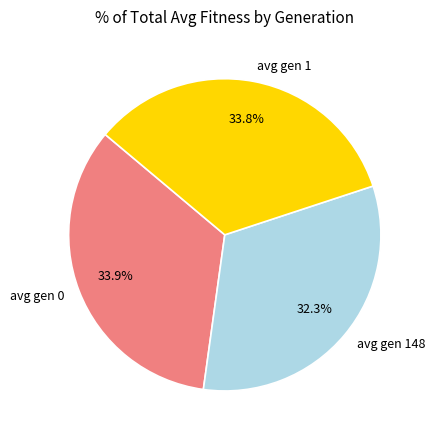

Which category has the smallest portion of the pie?

avg gen 148